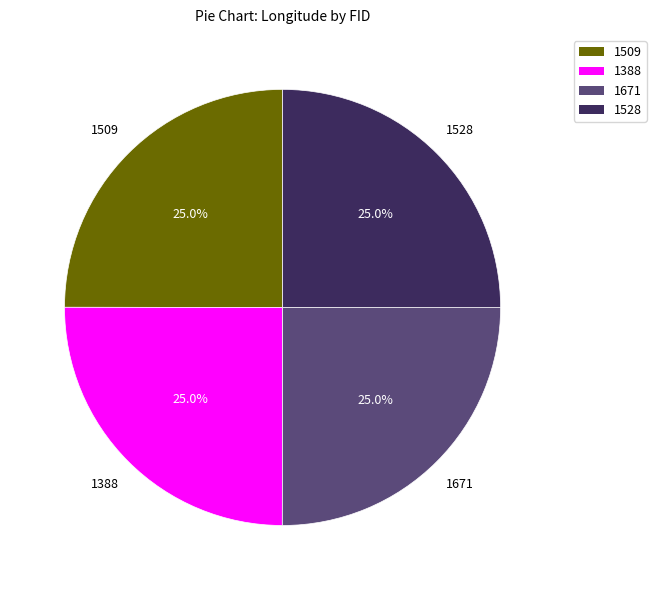

What percentage is the 1671 slice, to the nearest percent?

25%